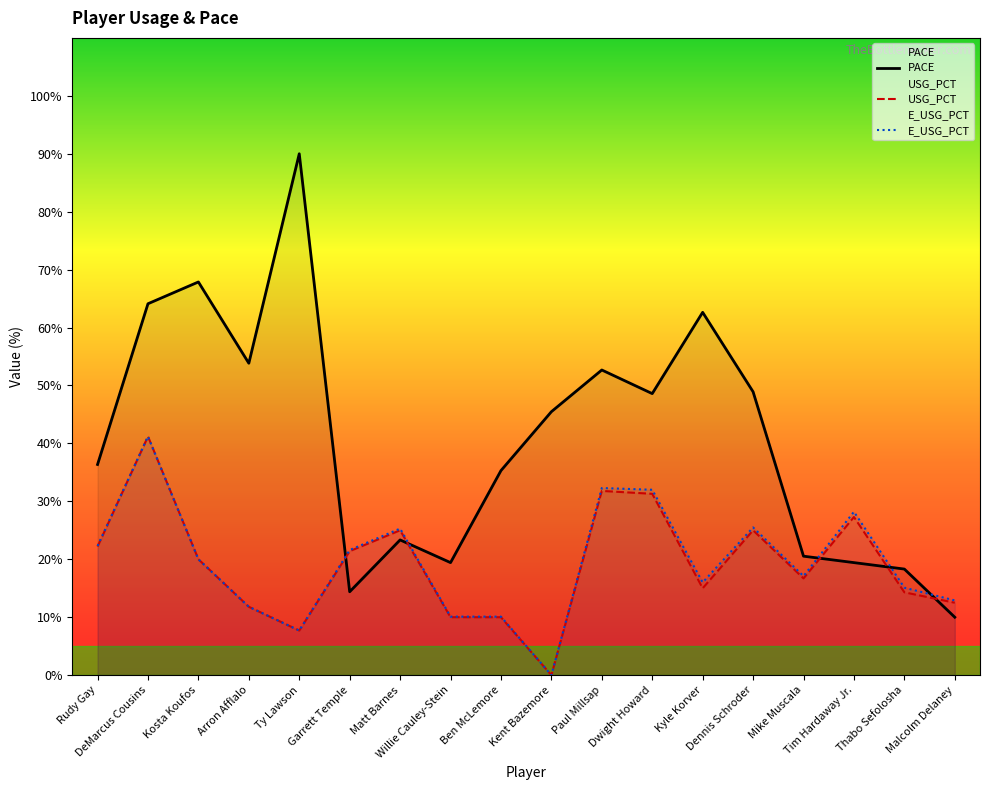

At which label is PACE closest to 50?

Dennis Schroder